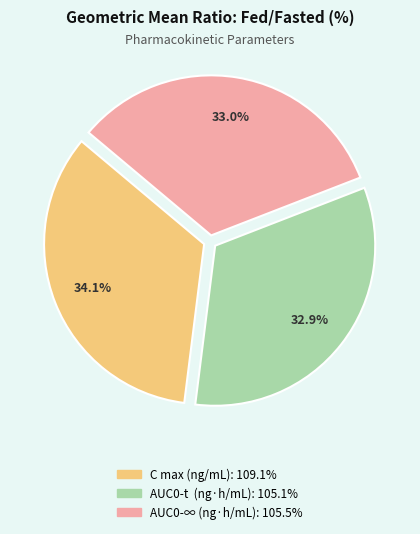

Does AUC0-∞ (ng·h/mL) represent more than half of the total?

No